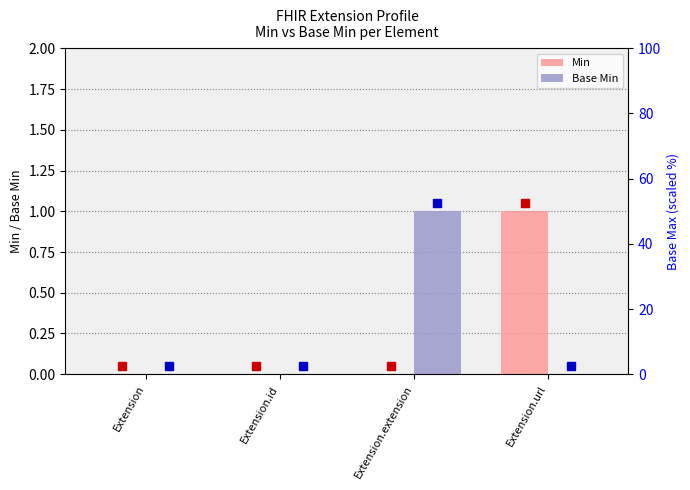

At which label does Min reach its peak?

Extension.url